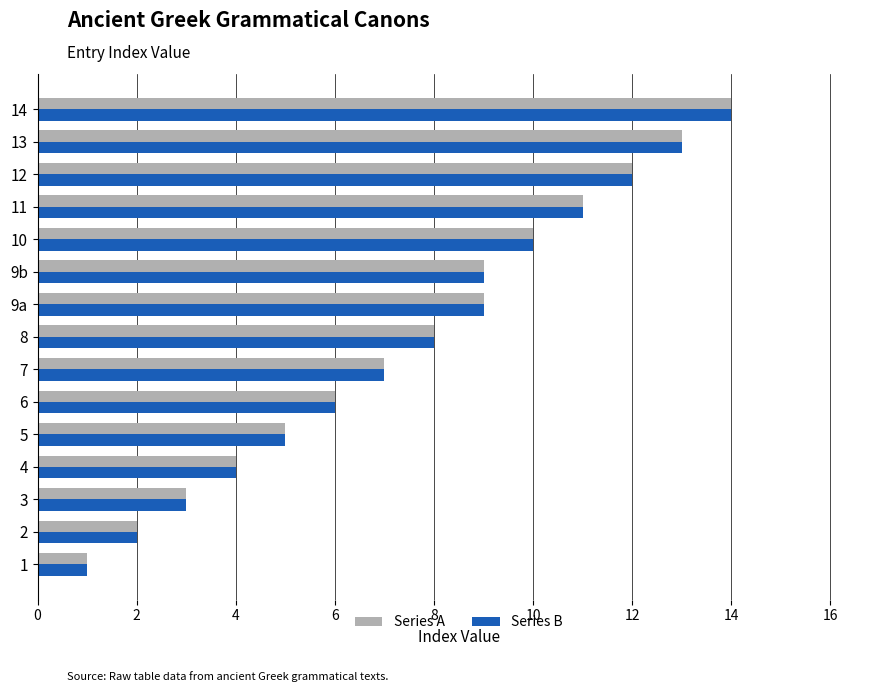

Is the value of Series A at 8 greater than the value of Series B at 13?

No